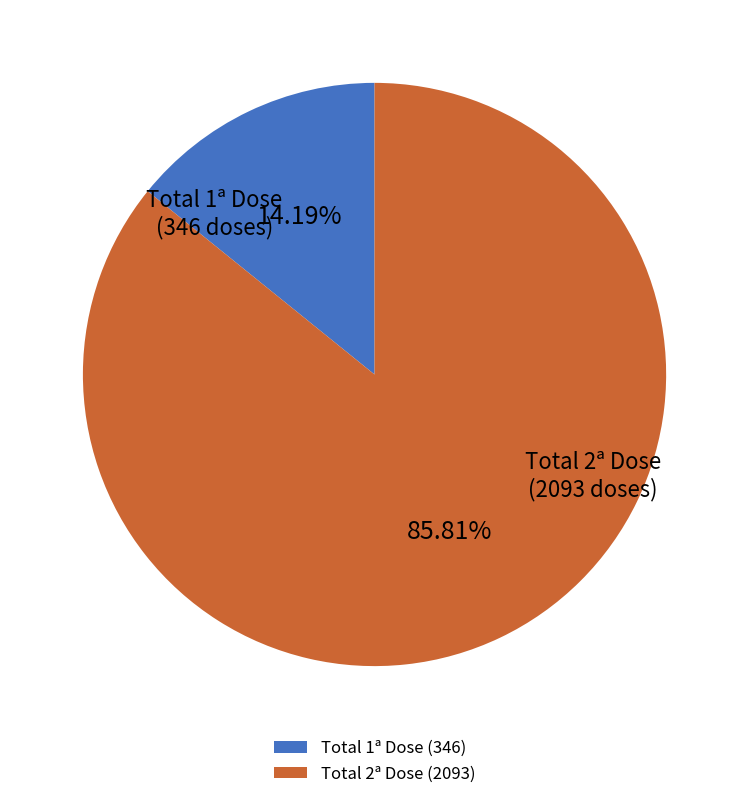

Between Total 1ª Dose and Total 2ª Dose, which is larger?

Total 2ª Dose